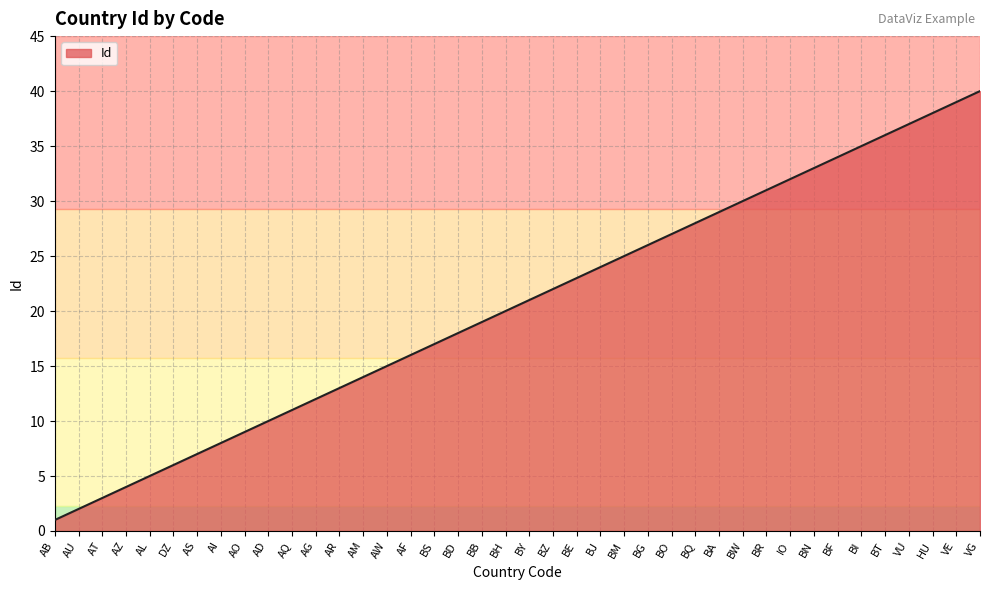

Reading left to right, extract all data points from this chart.

AB=1	AU=2	AT=3	AZ=4	AL=5	DZ=6	AS=7	AI=8	AO=9	AD=10	AQ=11	AG=12	AR=13	AM=14	AW=15	AF=16	BS=17	BD=18	BB=19	BH=20	BY=21	BZ=22	BE=23	BJ=24	BM=25	BG=26	BO=27	BQ=28	BA=29	BW=30	BR=31	IO=32	BN=33	BF=34	BI=35	BT=36	VU=37	HU=38	VE=39	VG=40